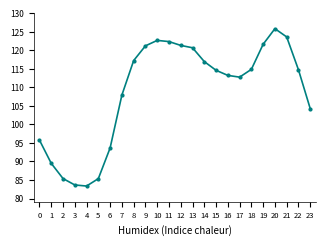

True or false: there are more than 2 points higher than both neighbors.

False